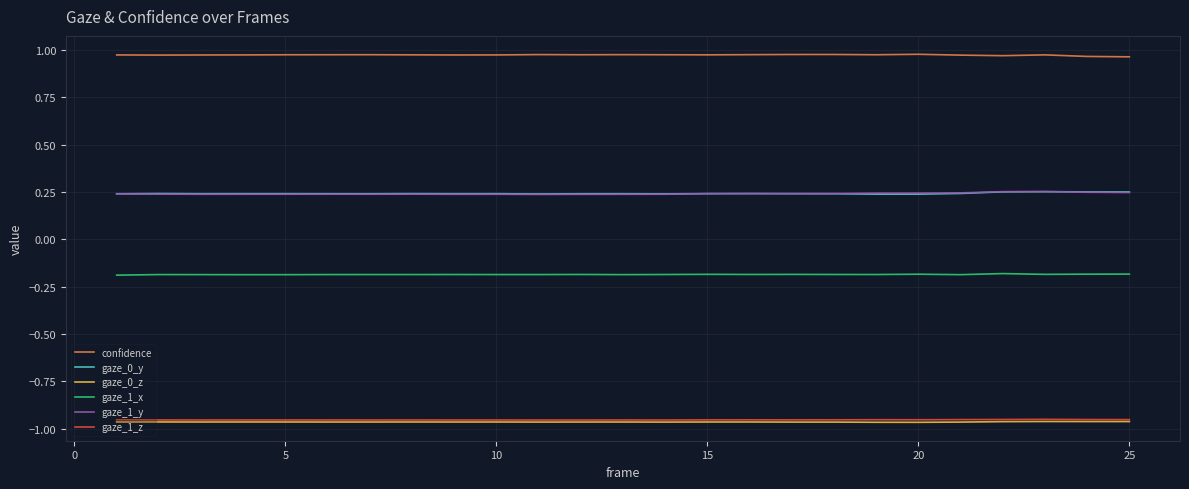

Which series has the largest total across all categories?

confidence